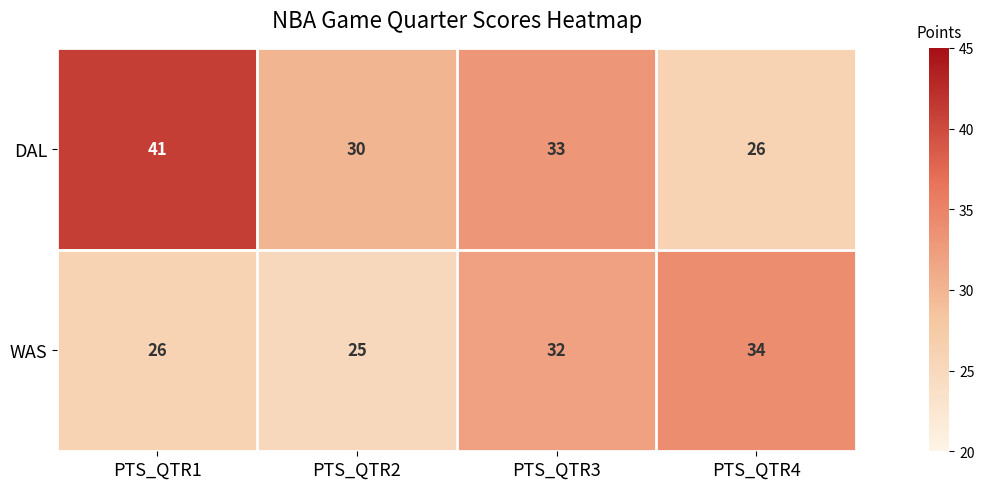

Reading right to left, extract all data points from this chart.

DAL: PTS_QTR4=26	PTS_QTR3=33	PTS_QTR2=30	PTS_QTR1=41
WAS: PTS_QTR4=34	PTS_QTR3=32	PTS_QTR2=25	PTS_QTR1=26